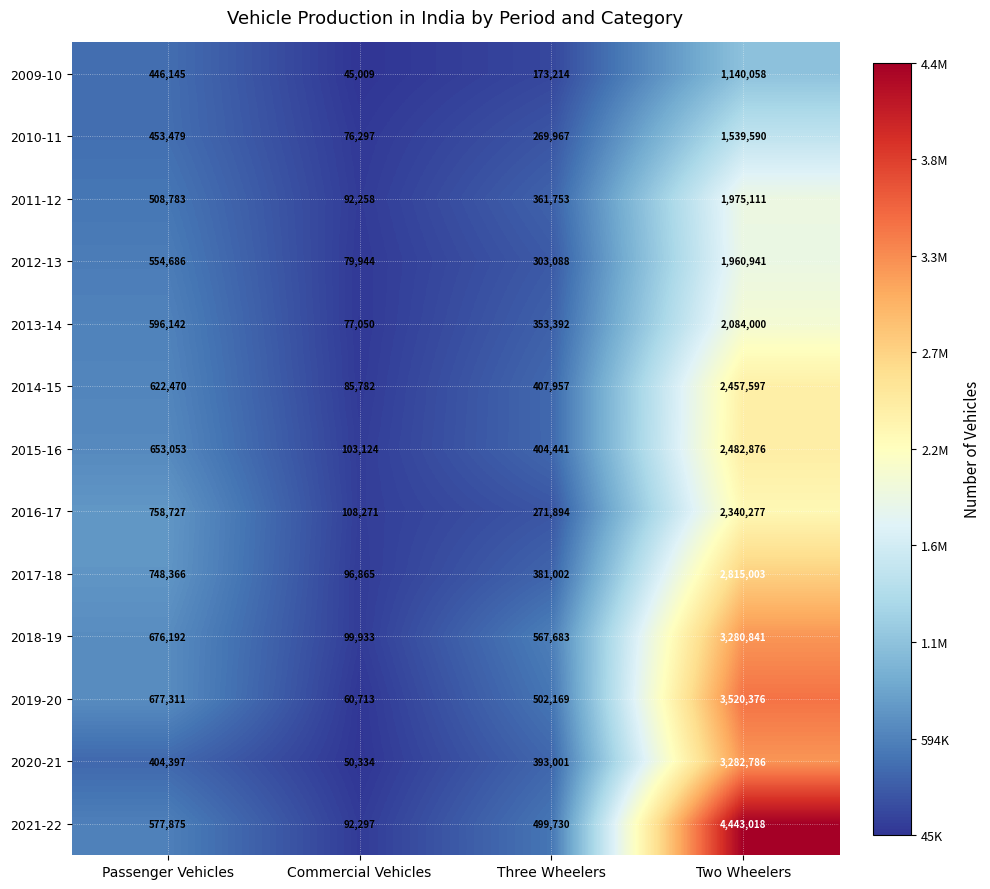

What is the average value of the 2014-15 series?

893452